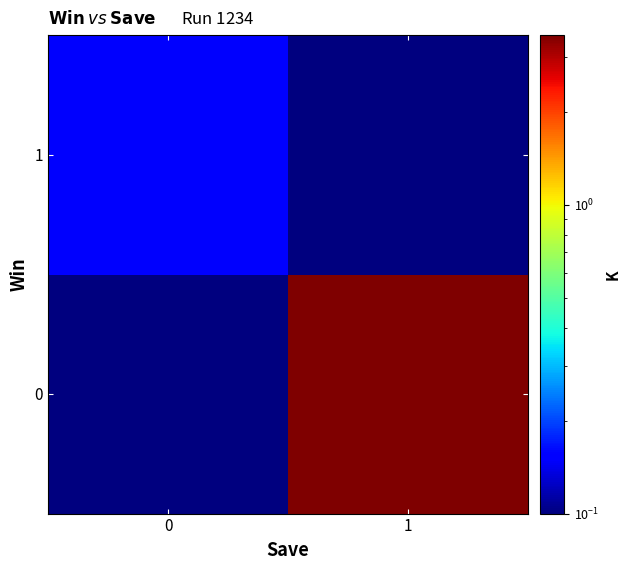

Reading left to right, extract all data points from this chart.

0: 0=0.0	1=3.5
1: 0=0.1	1=0.0